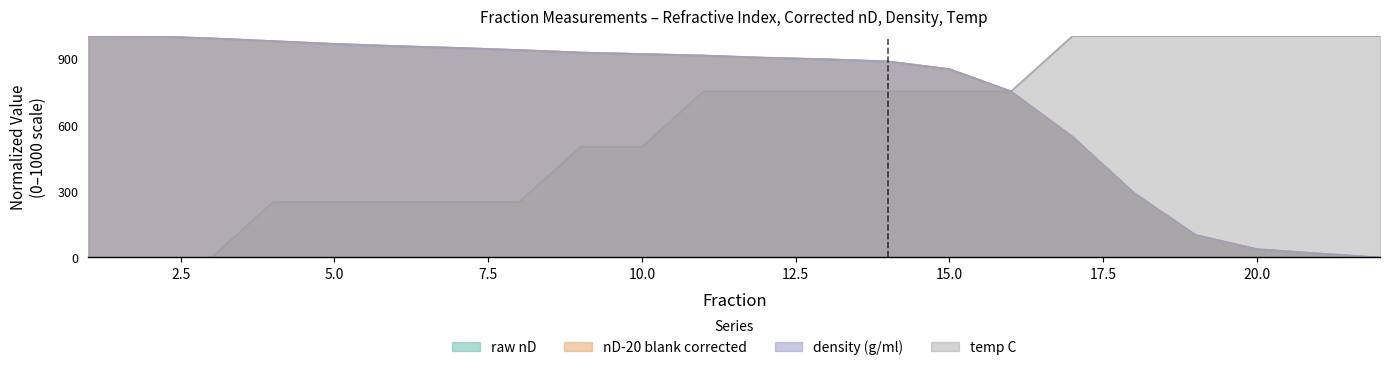

The value of density (g/ml) at 2 is 1692.5. True or false?

False